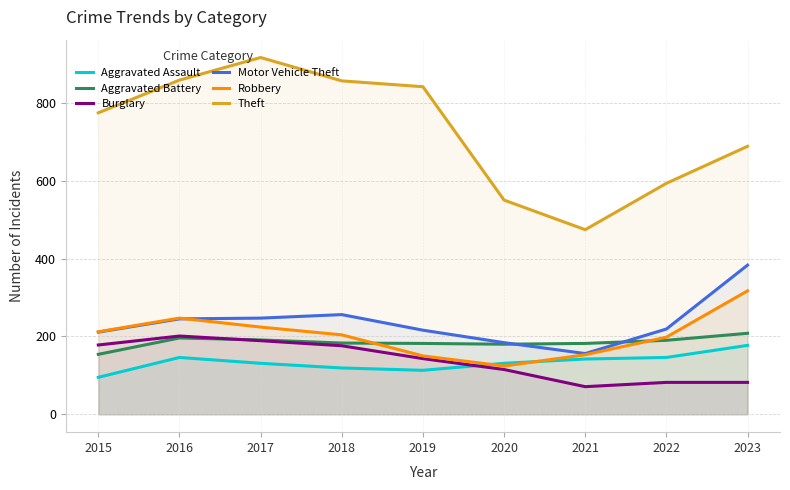

Reading right to left, extract all data points from this chart.

Aggravated Assault: 2023=177	2022=146	2021=142	2020=131	2019=113	2018=119	2017=131	2016=146	2015=95
Aggravated Battery: 2023=208	2022=190	2021=182	2020=180	2019=182	2018=183	2017=191	2016=196	2015=154
Burglary: 2023=82	2022=82	2021=71	2020=115	2019=143	2018=176	2017=189	2016=201	2015=178
Motor Vehicle Theft: 2023=383	2022=219	2021=156	2020=184	2019=216	2018=256	2017=247	2016=245	2015=211
Robbery: 2023=317	2022=198	2021=153	2020=124	2019=150	2018=204	2017=224	2016=247	2015=212
Theft: 2023=688	2022=593	2021=474	2020=550	2019=841	2018=856	2017=916	2016=858	2015=774